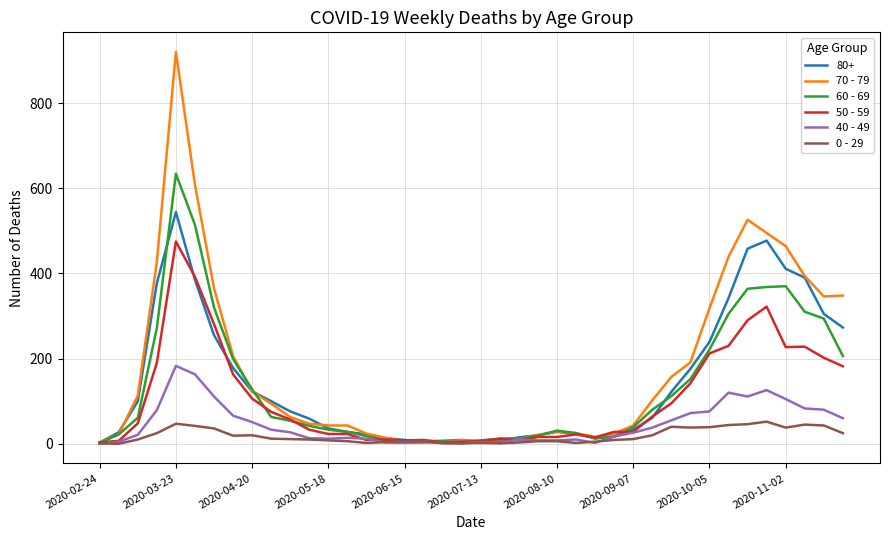

Which series has the widest spread of values?

70 - 79